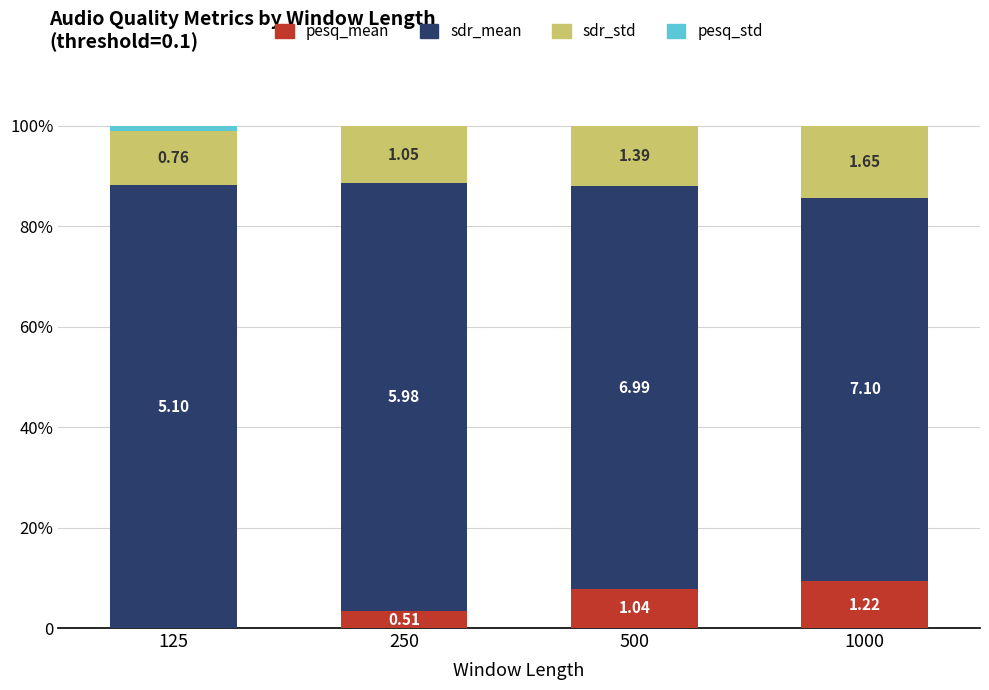

Between 125 and 1000, which series saw the biggest shift?

sdr_mean